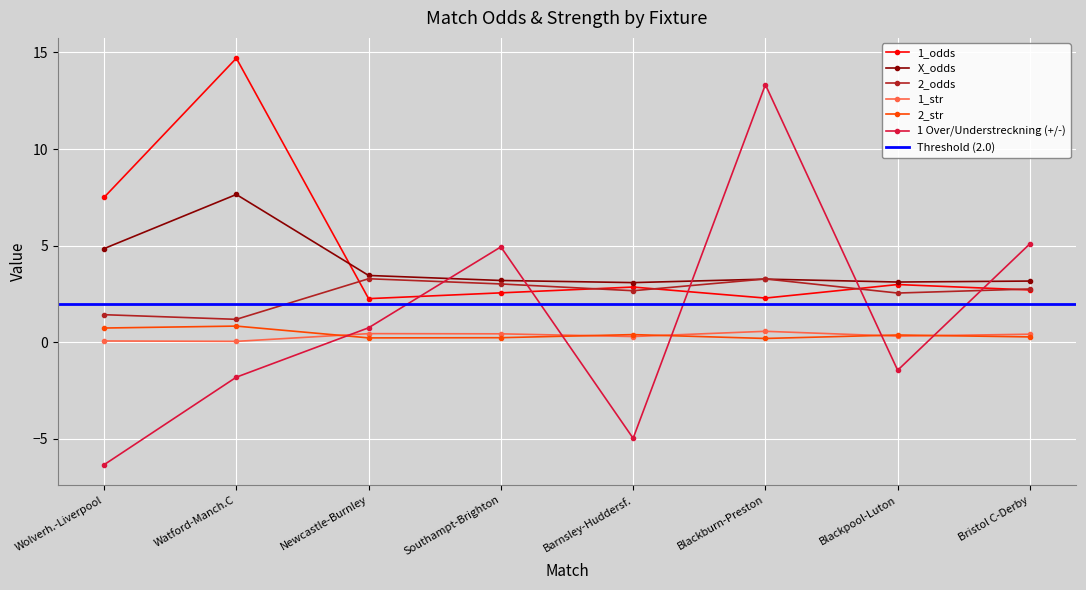

Reading left to right, list all the values displayed in this chart.

1_odds: 7.5	14.7	2.3	2.6	2.9	2.3	3.0	2.7
X_odds: 4.8	7.7	3.5	3.2	3.1	3.3	3.1	3.2
2_odds: 1.4	1.2	3.3	3.0	2.7	3.3	2.5	2.8
1_str: 0.1	0.1	0.5	0.4	0.3	0.6	0.3	0.4
2_str: 0.7	0.8	0.2	0.2	0.4	0.2	0.4	0.3
1 Over/Understreckning (+/-): -6.3	-1.8	0.8	4.9	-5.0	13.3	-1.4	5.1